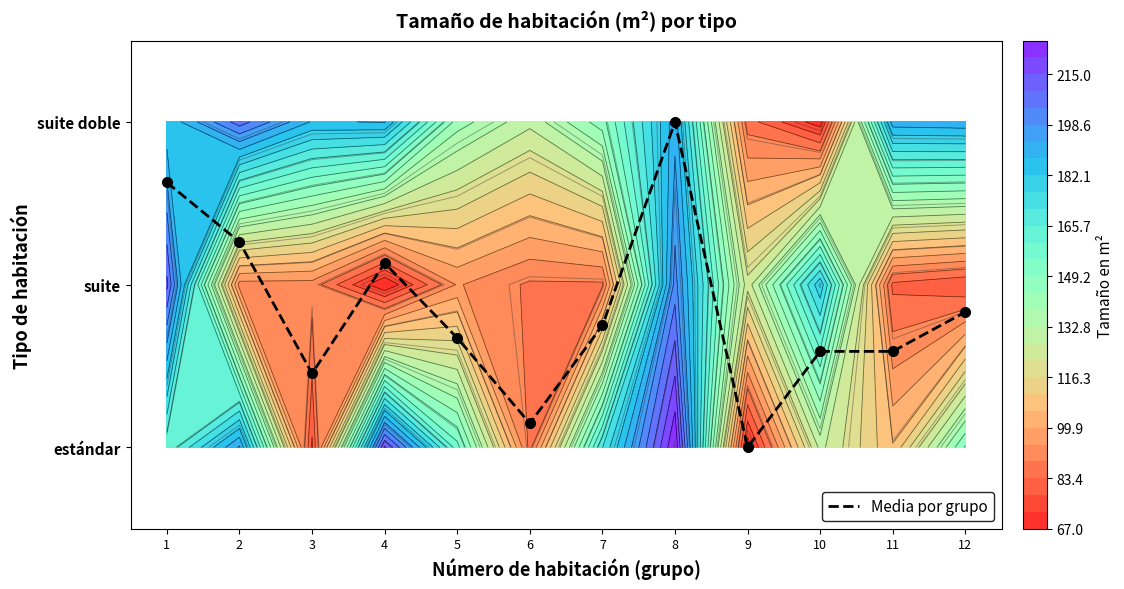

How many distinct data groups are displayed?

1